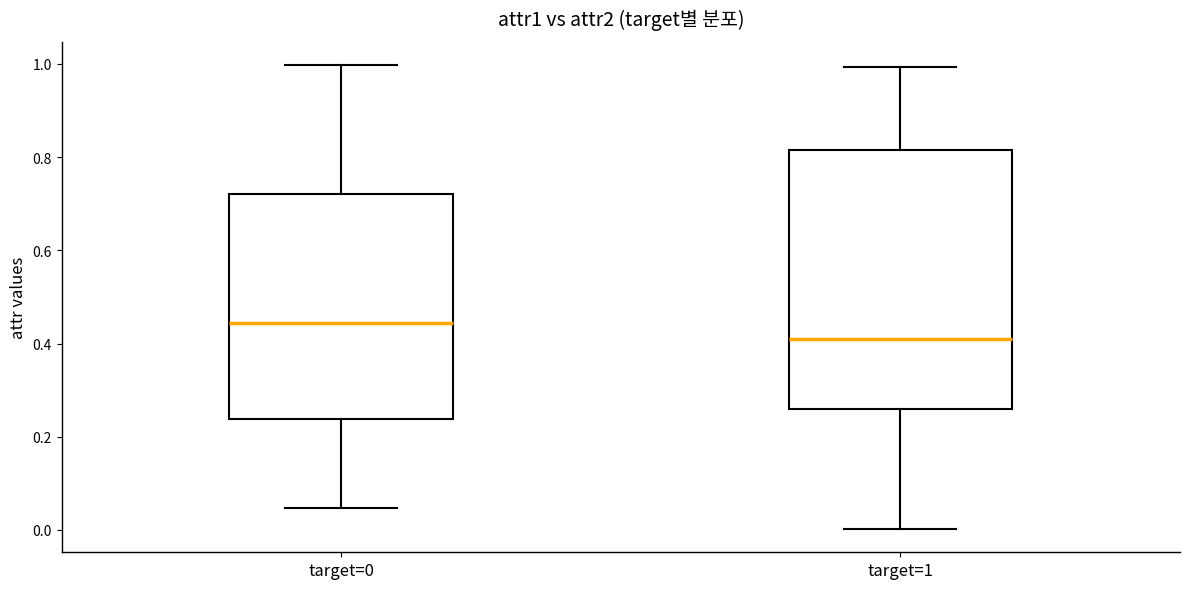

Which box is the tallest, from its lower edge to its upper edge?

target=1